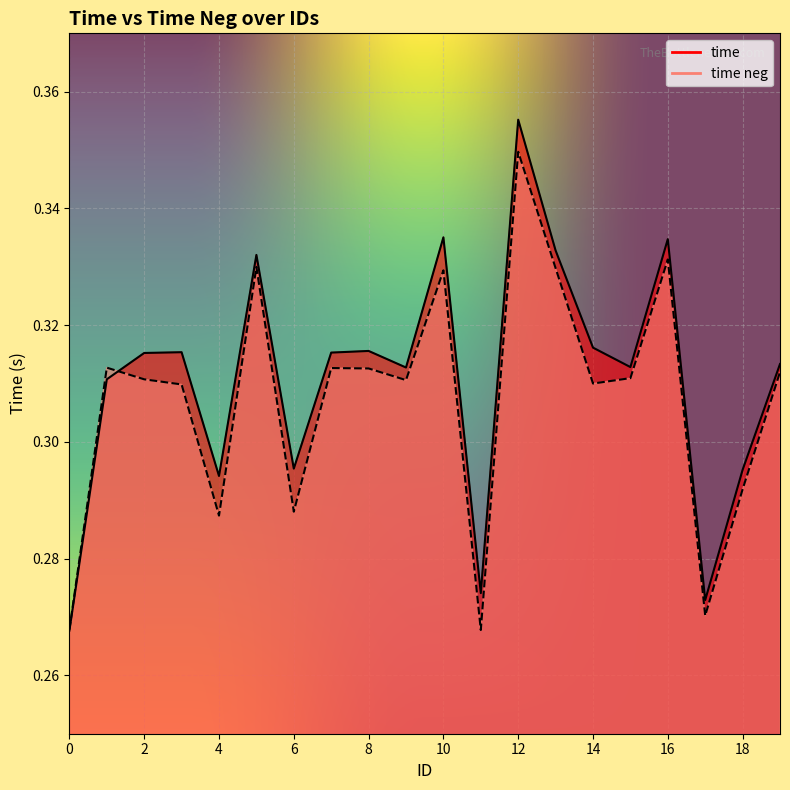

The value of time at 14 is 0.3. True or false?

True